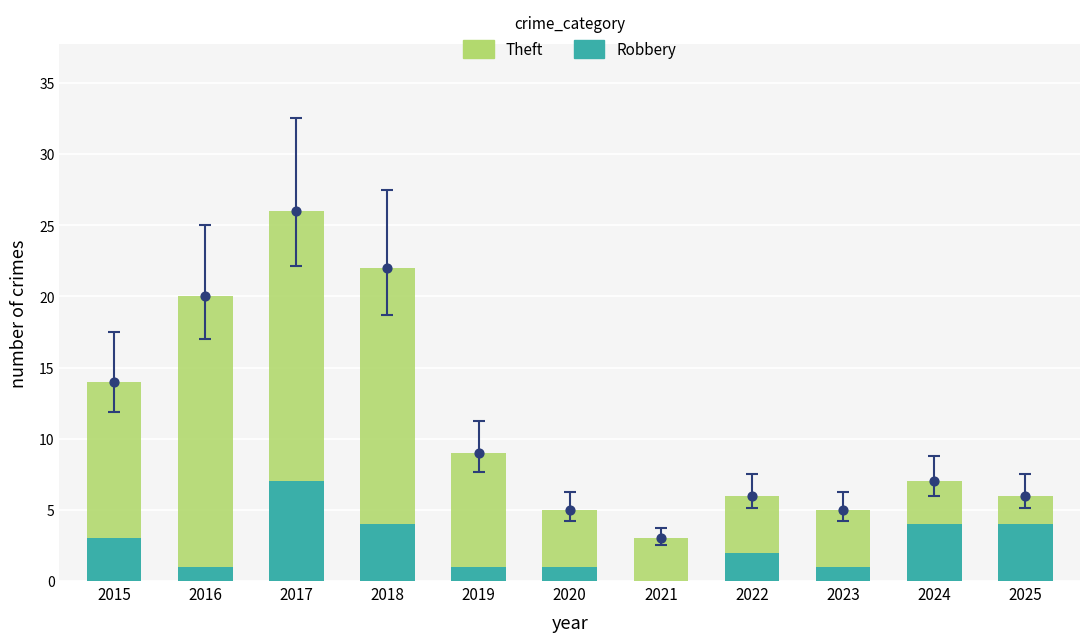

At which category is the sum across all series the highest?

2017